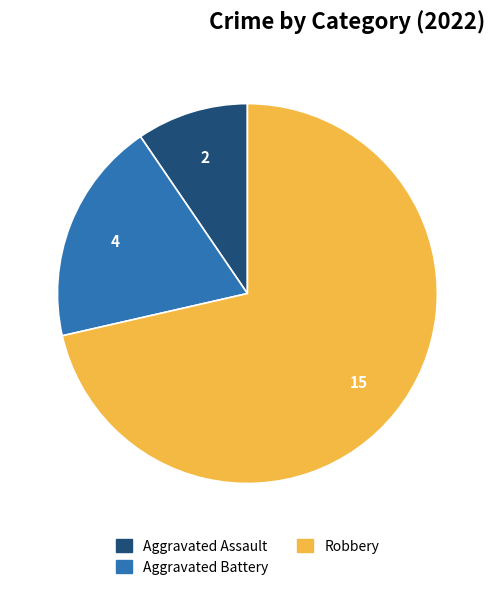

Is there any slice that represents more than half of the pie?

Yes